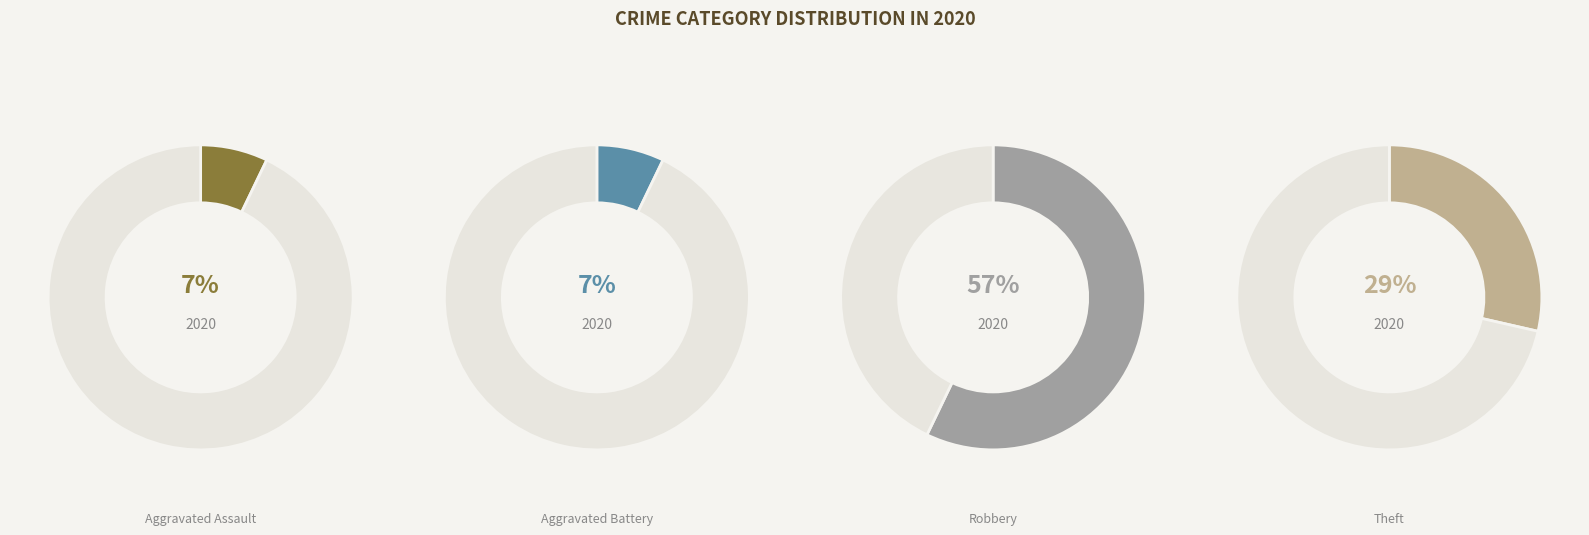

Is the sum of Robbery and Homicide greater than half?

Yes